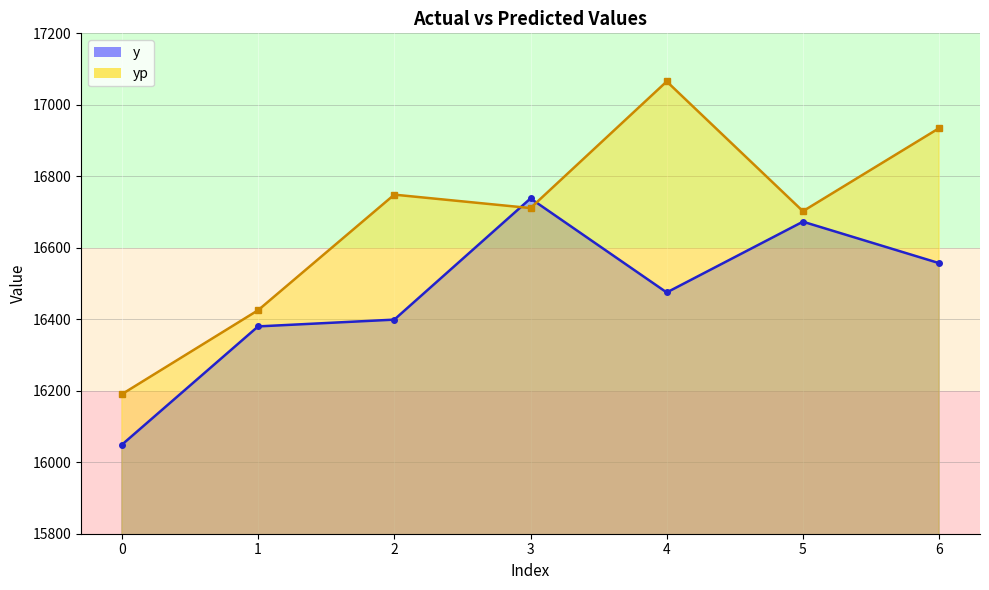

What are all the series names shown in the legend?

y, yp